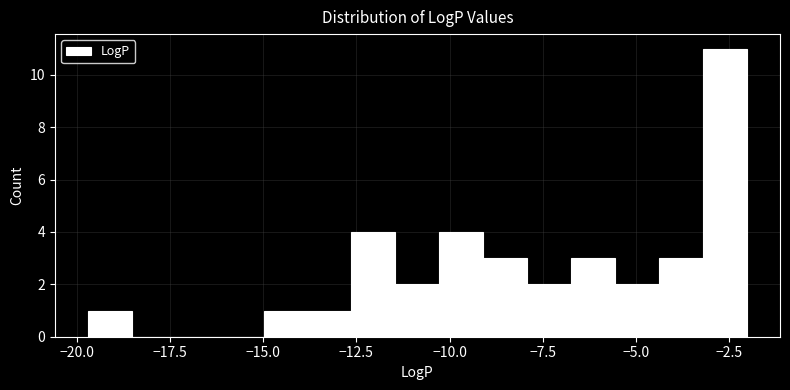

Read against the x-axis, roughly where is the centre of the tallest bar?

-2.5